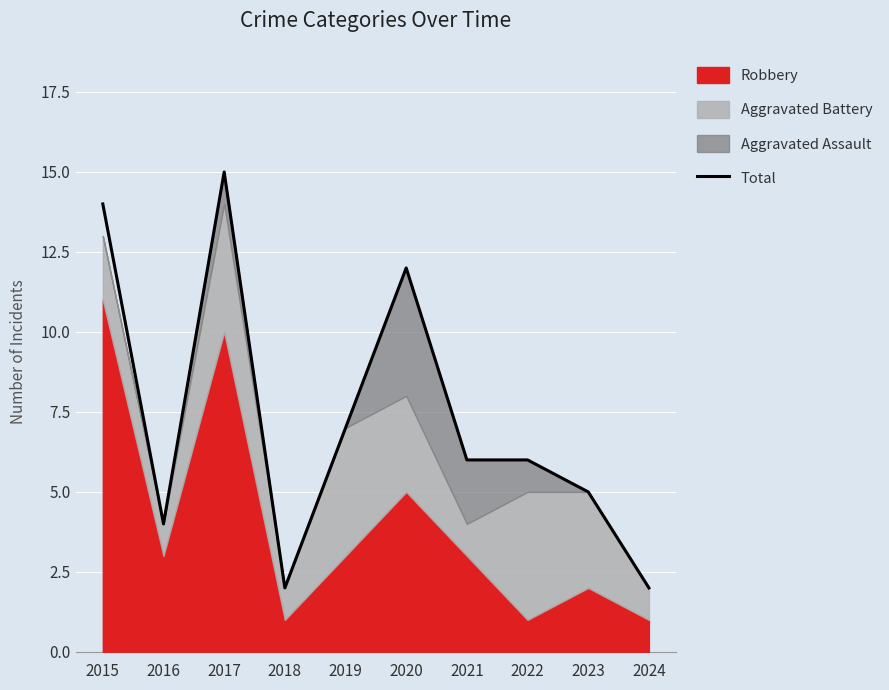

Rank the categories by value from highest to lowest.

2017, 2015, 2020, 2019, 2021, 2022, 2023, 2016, 2018, 2024